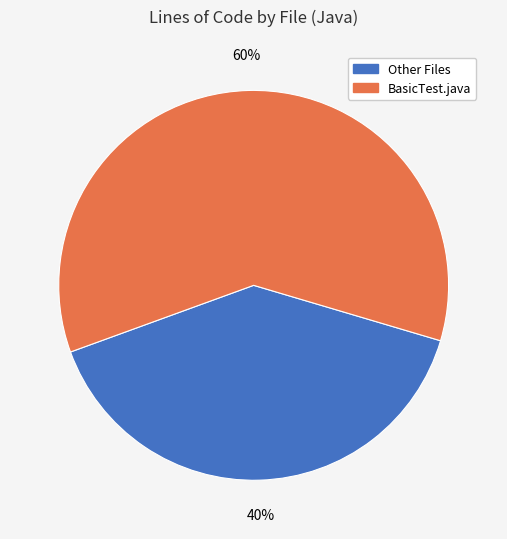

To the nearest percent, what portion does BasicTest.java represent?

60%